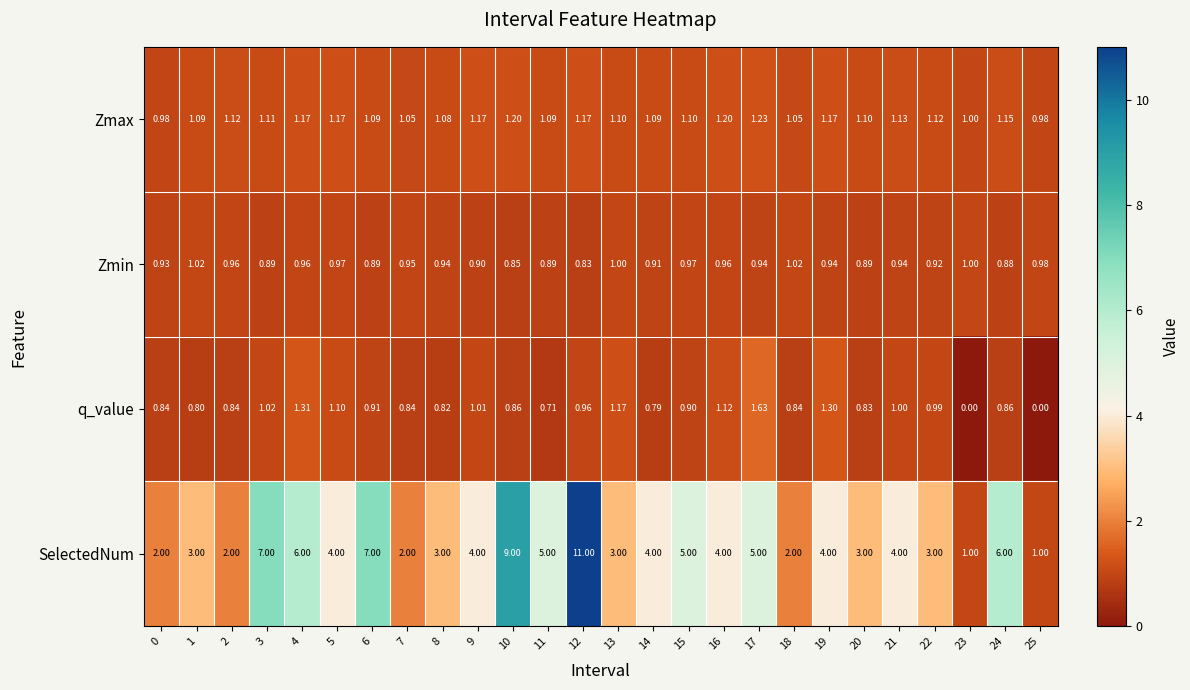

Between 16 and 21, which series saw the biggest shift?

q_value